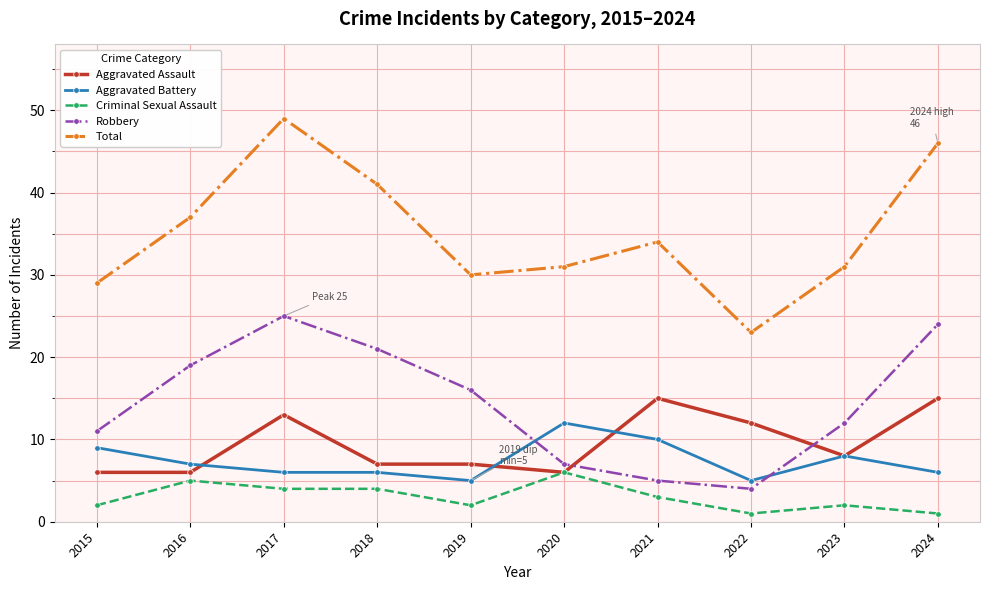

Count the number of data series in this chart.

5